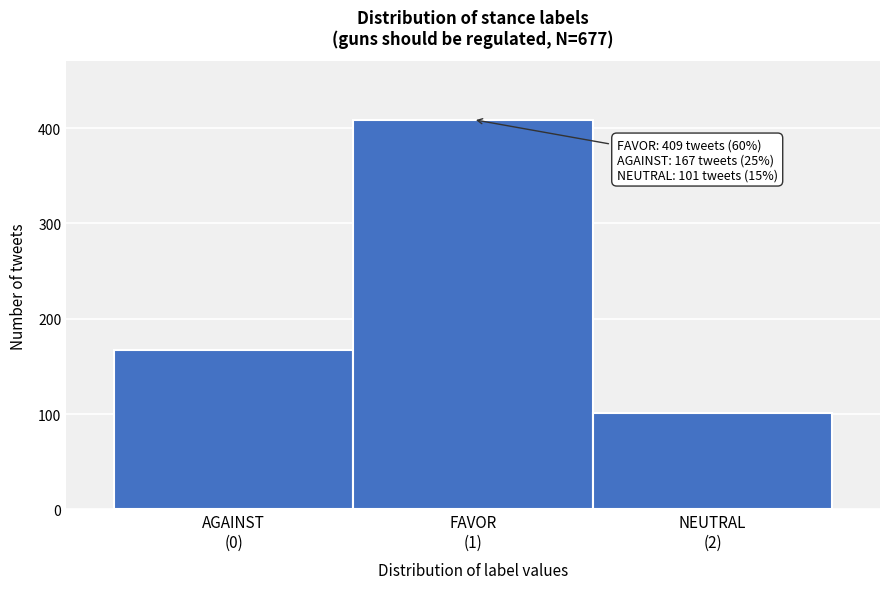

Reading right to left, list all the values displayed in this chart.

101	409	167